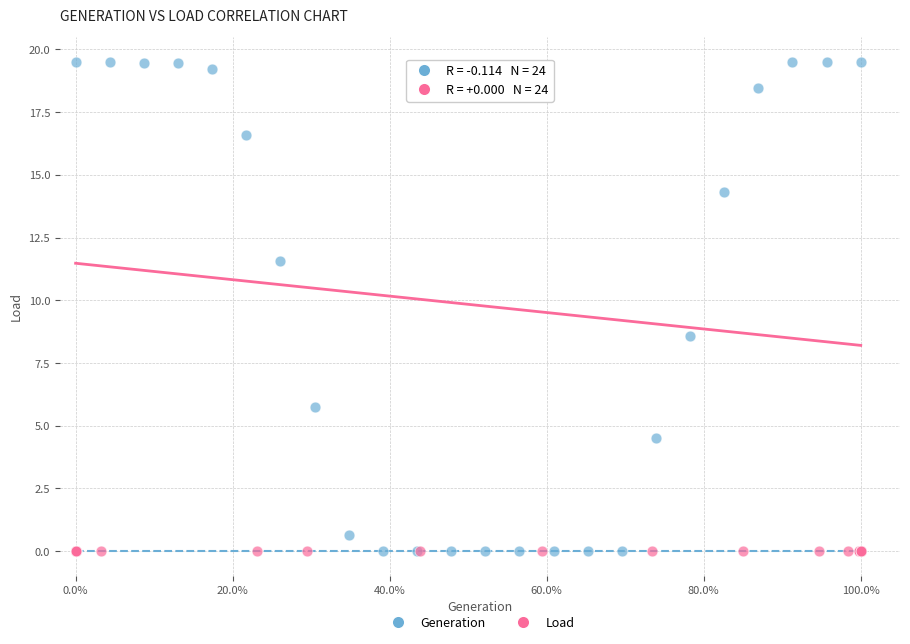

Which series contains the highest Y value?

Generation